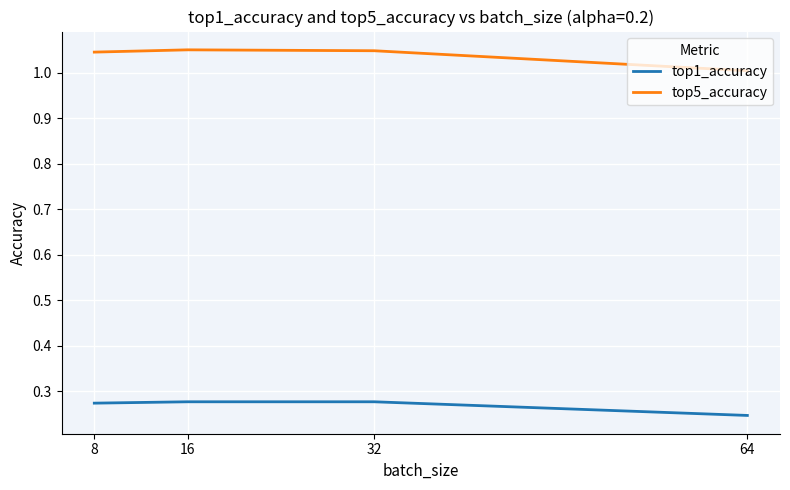

Rank the series by their average value, from highest to lowest.

top5_accuracy, top1_accuracy